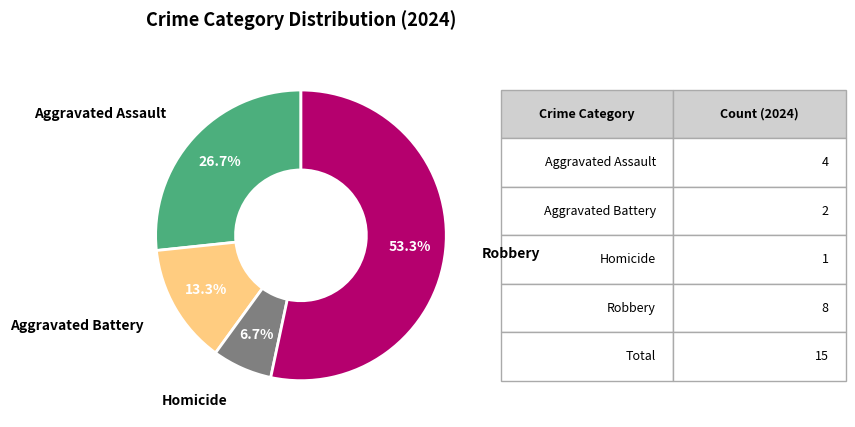

Is there a majority slice in this chart?

Yes